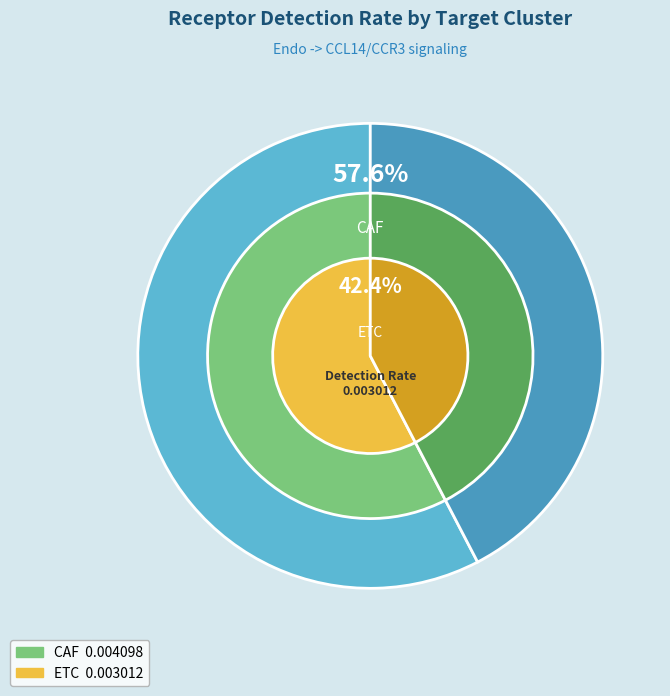

Does any single category account for the majority?

Yes